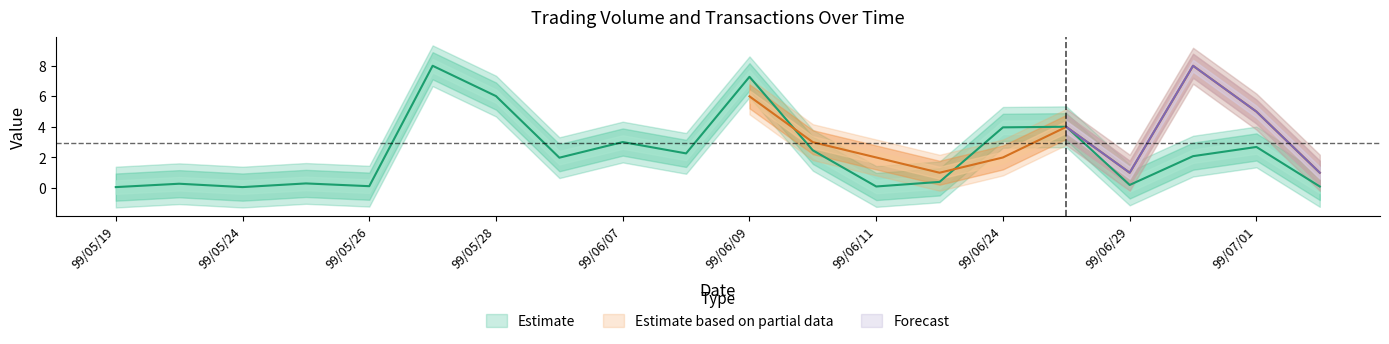

What is the minimum value shown in the chart?

0.1